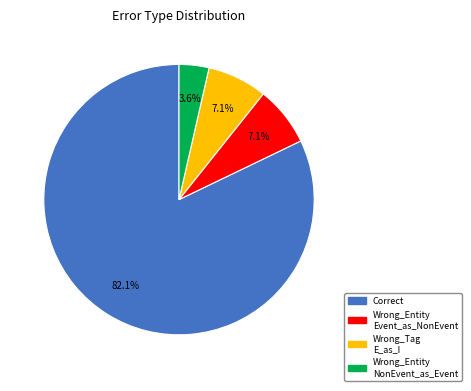

Is there a majority slice in this chart?

Yes